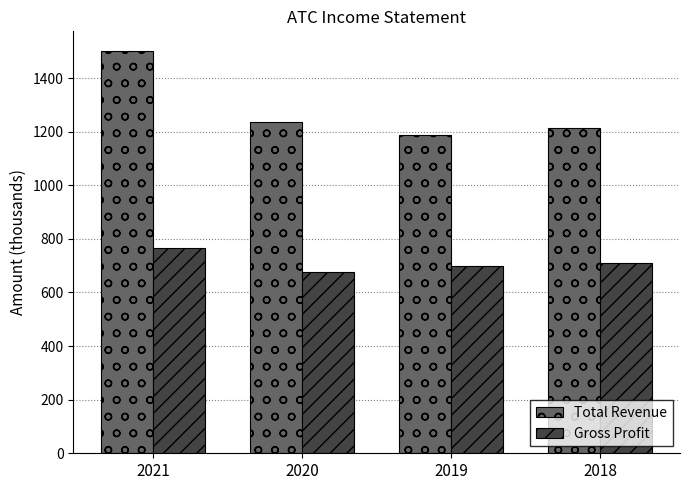

Which series has the largest range (max minus min)?

Total Revenue